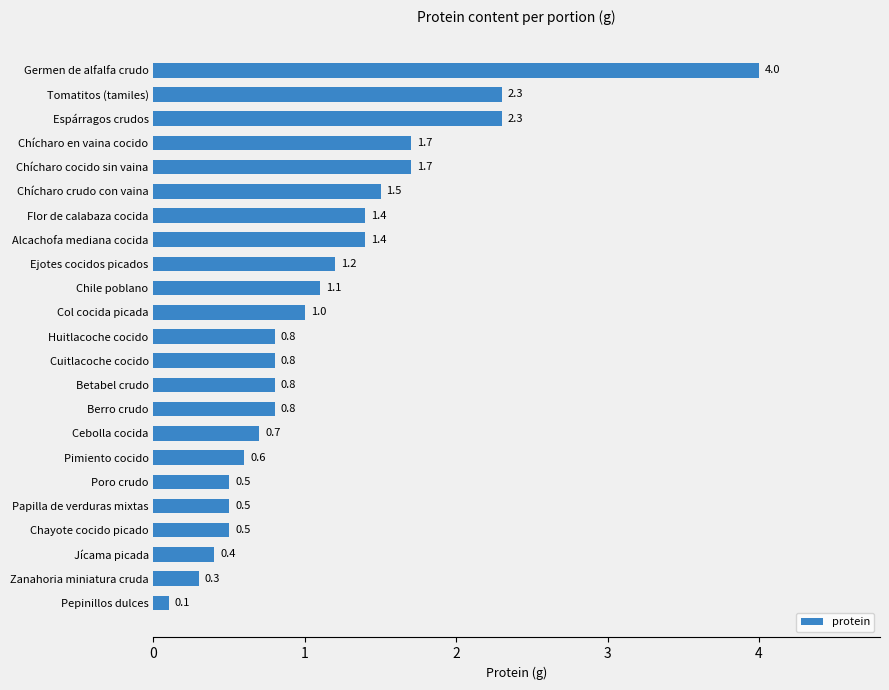

What is the sum of all values?

26.4